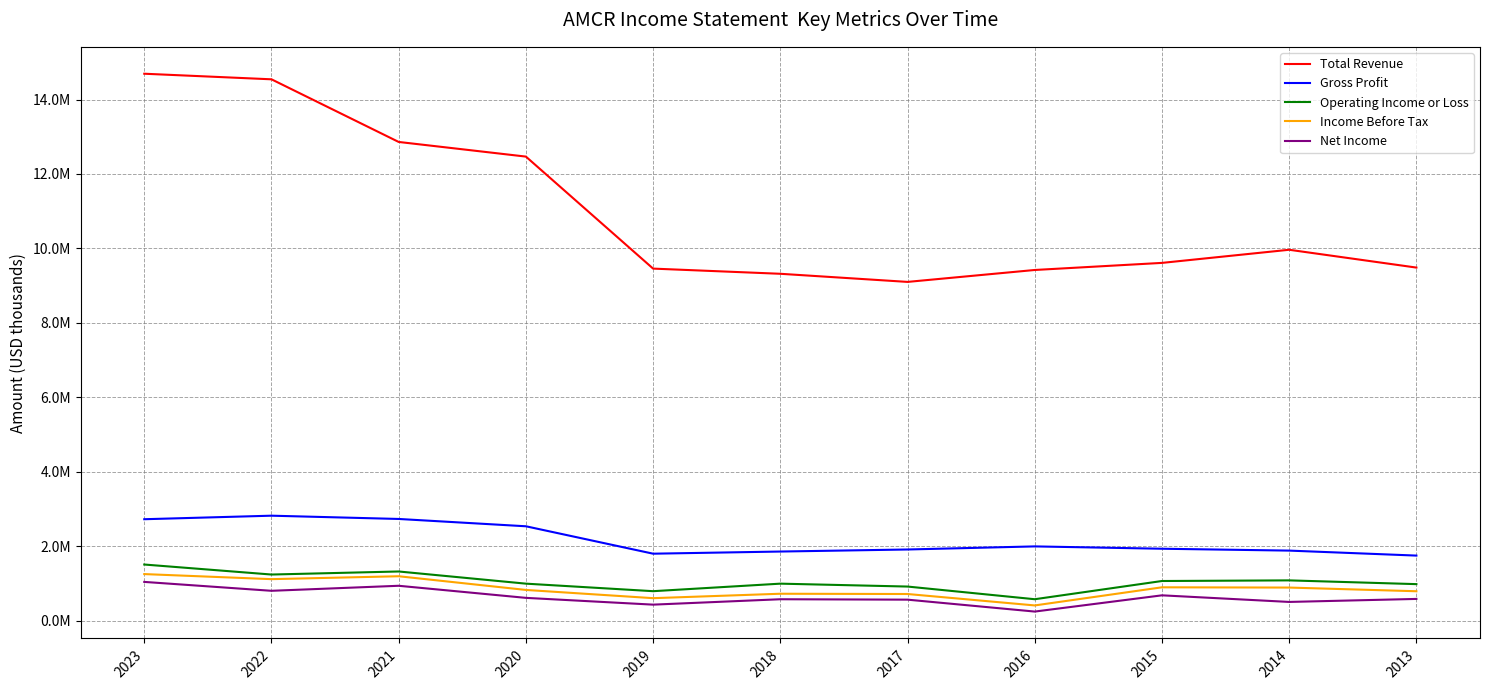

True or false: Total Revenue has a value of 12467500 at 2020.

True